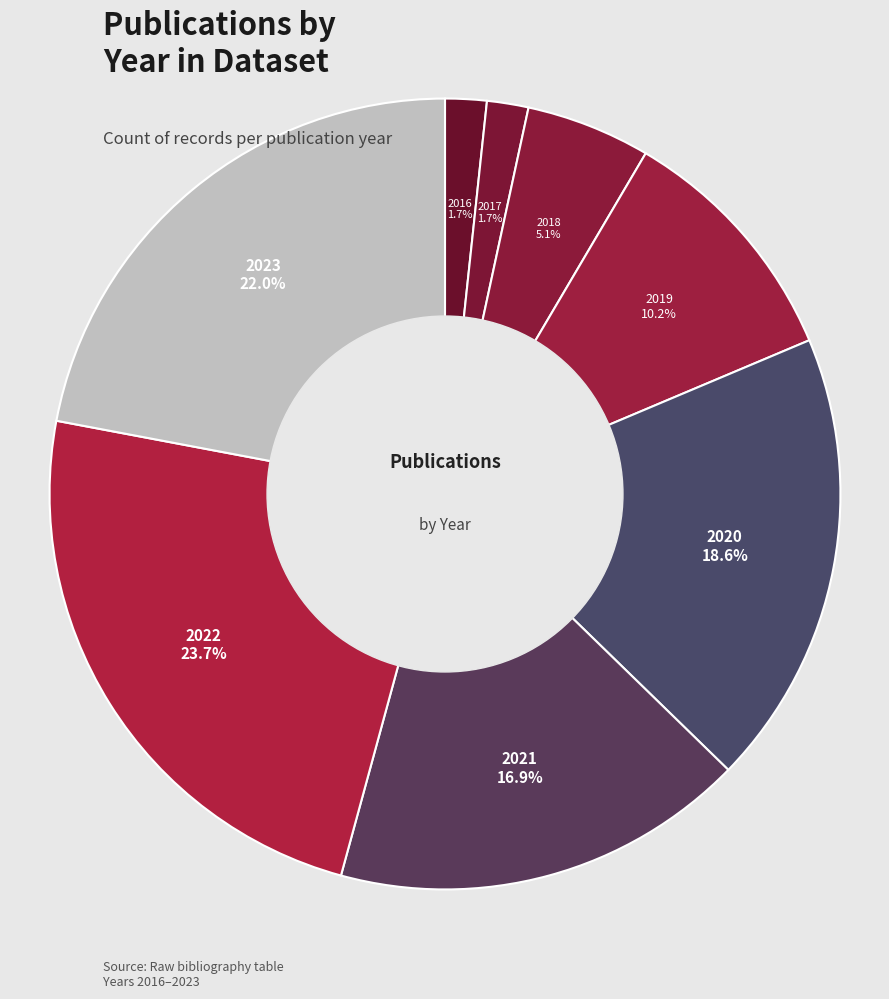

How many slices are in this pie chart?

8